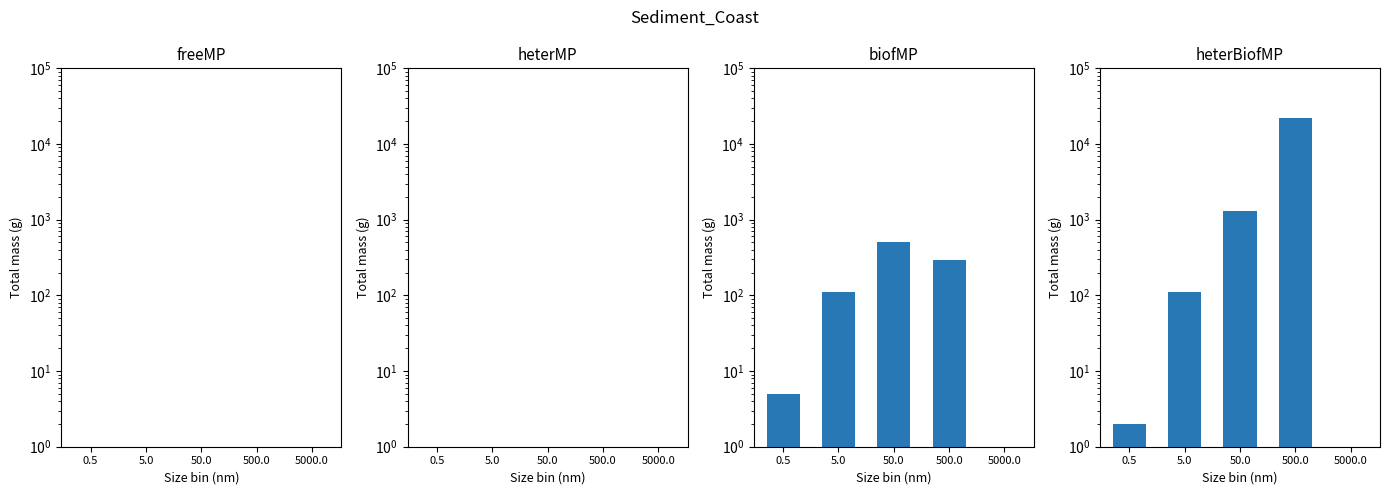

How many values in the heterBiofMP series exceed 110?

2